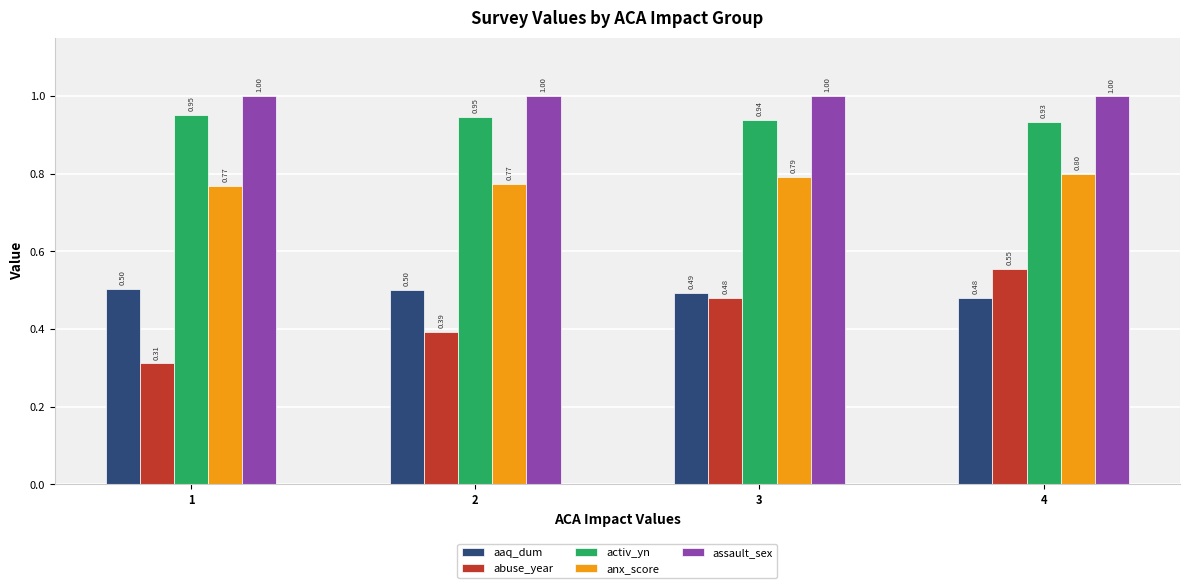

How many groups of bars are there?

4